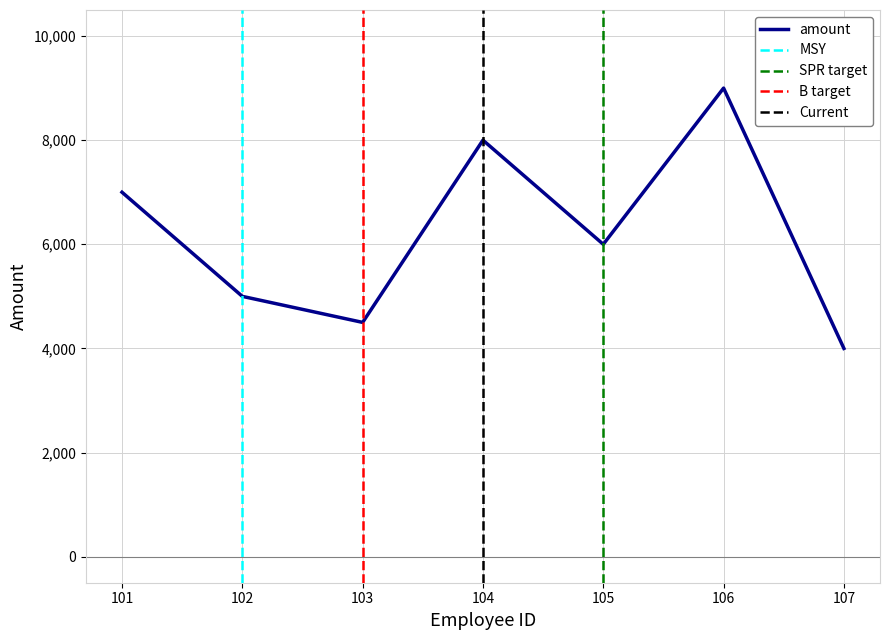

Which label corresponds to the smallest value in the chart?

107